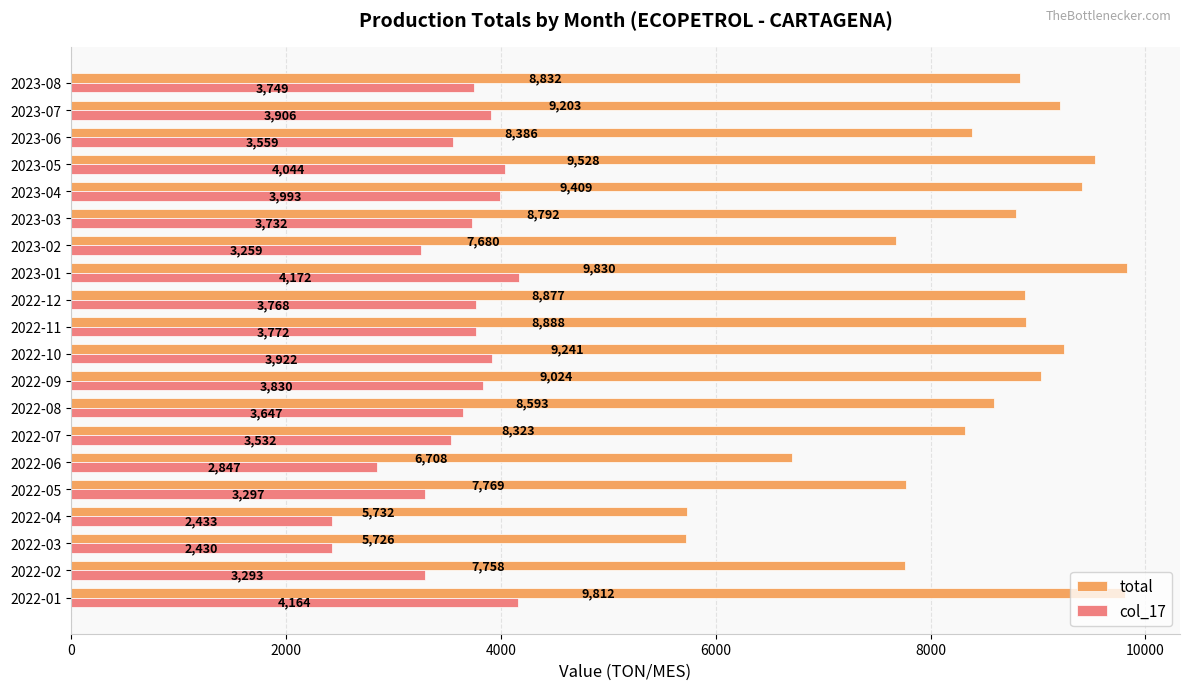

List the series in order of their peak value, lowest first.

col_17, total